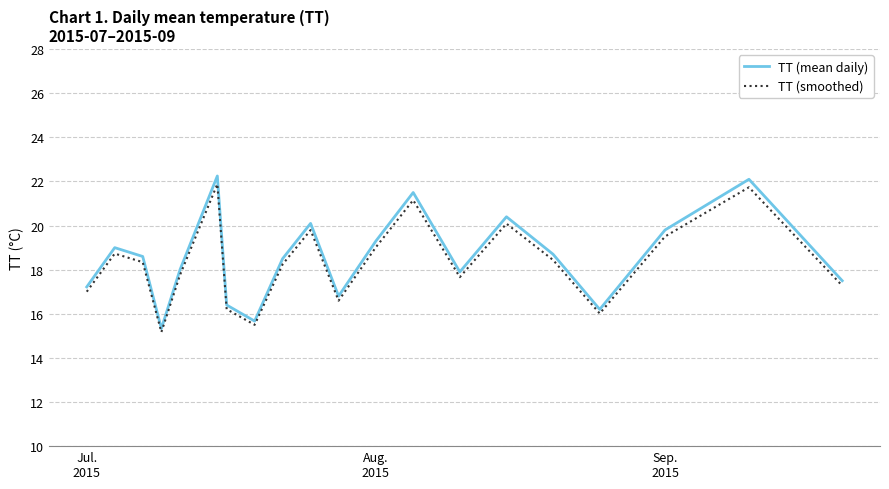

What is the average value of the TT (mean daily) series?

18.6